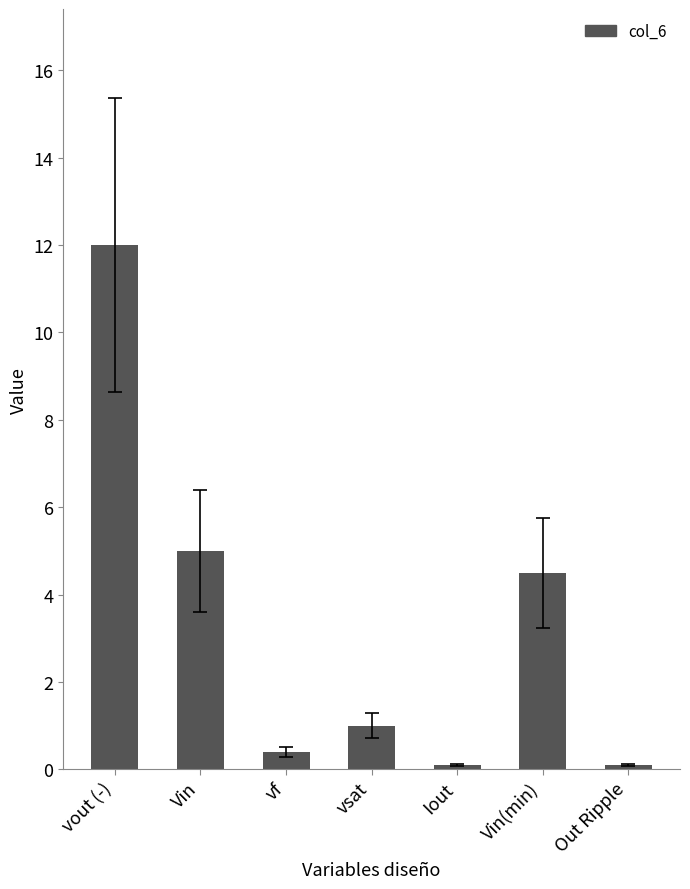

What is the approximate value at vsat?

1.0